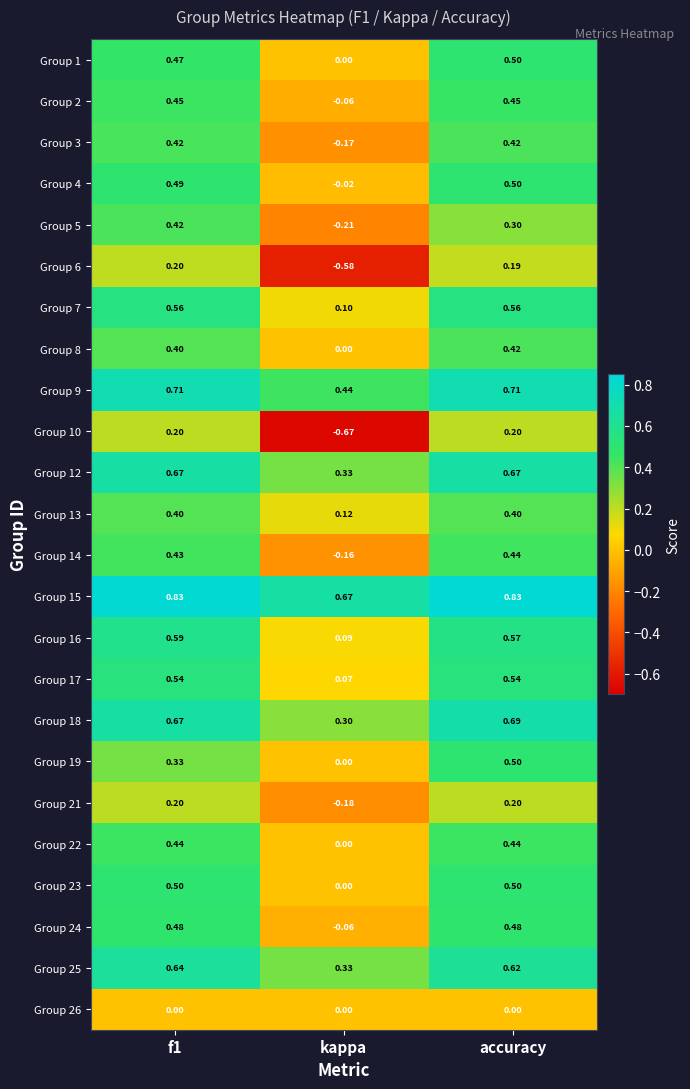

Which series changed the most between f1 and accuracy?

Group 19